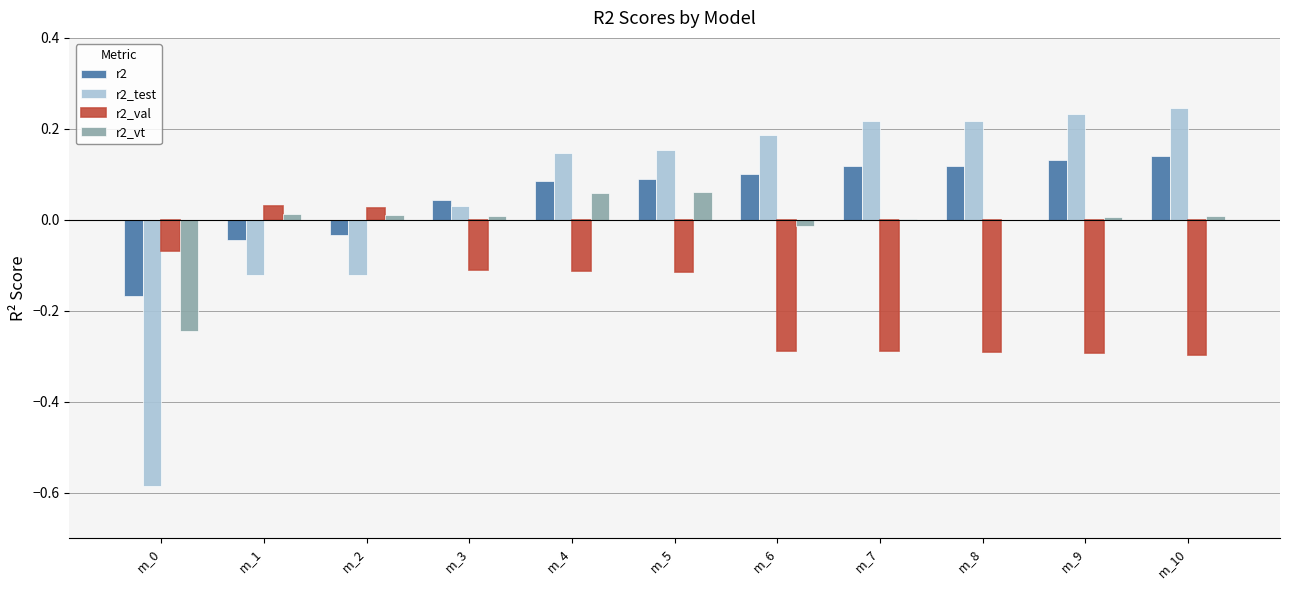

Is the value of r2_test at m_6 greater than the value of r2_val at m_1?

Yes